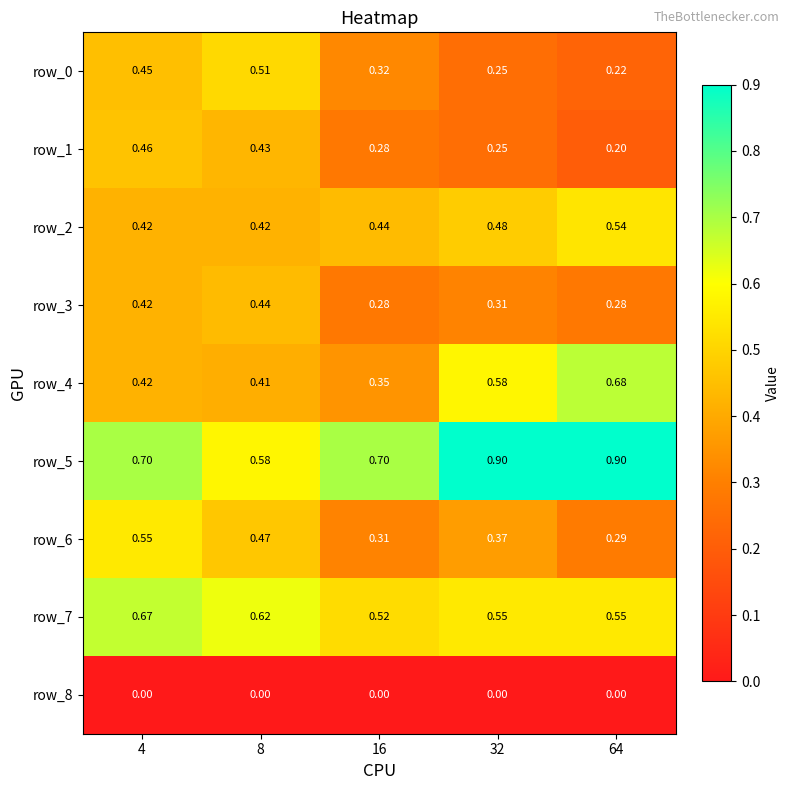

Is the value of row_8 at 8 greater than the value of row_2 at 16?

No